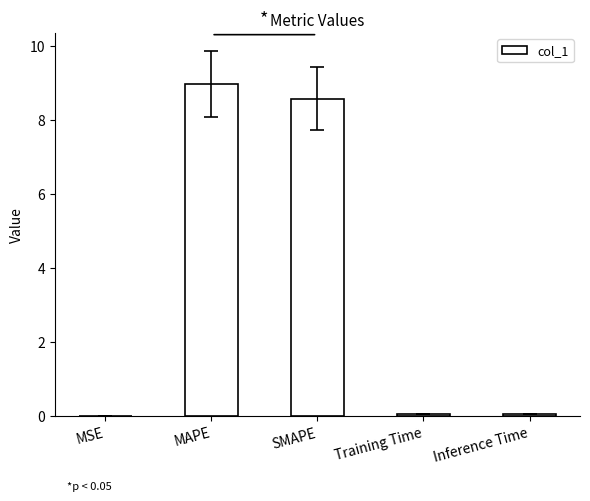

Are the bars horizontal?

No